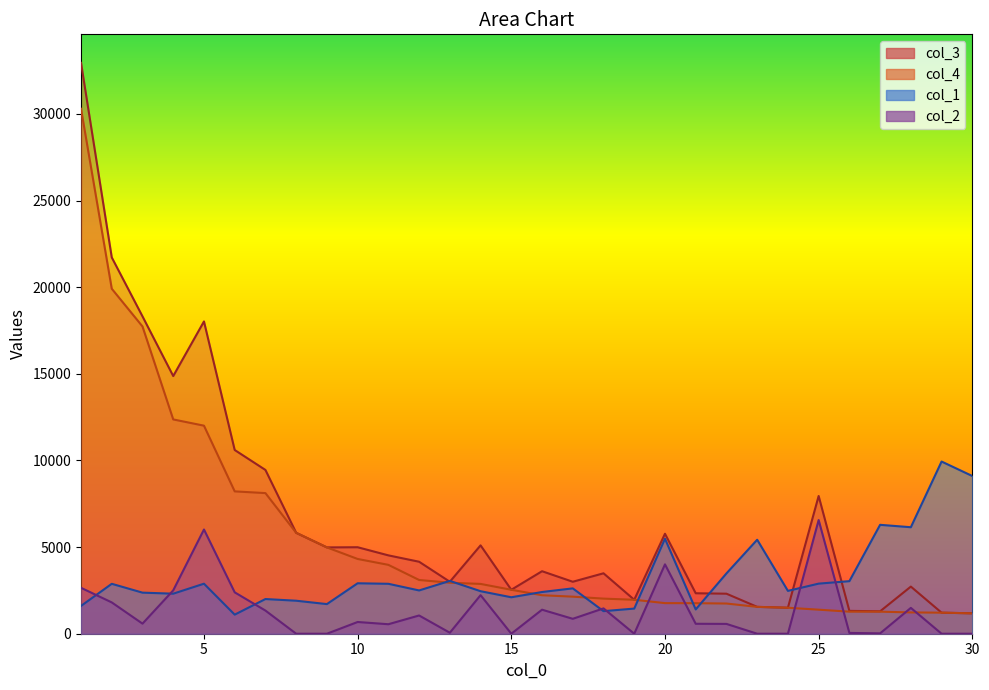

Where is col_2 nearest to the value 3281?

1